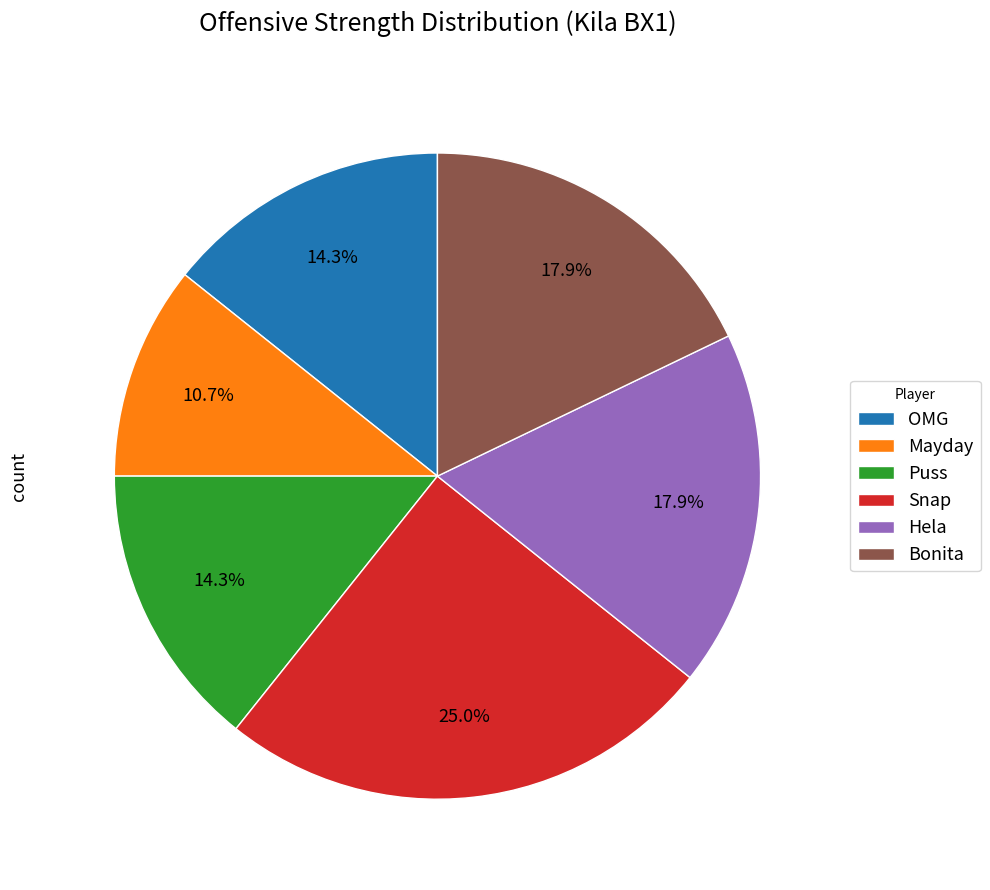

Which has a higher value, Hela or Puss?

Hela